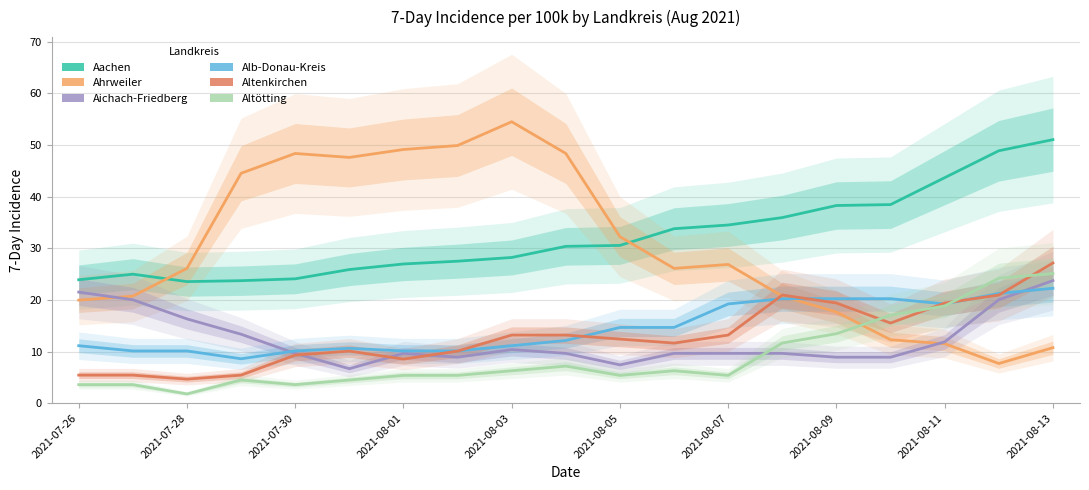

How many values in the Aachen series are below 30?

9